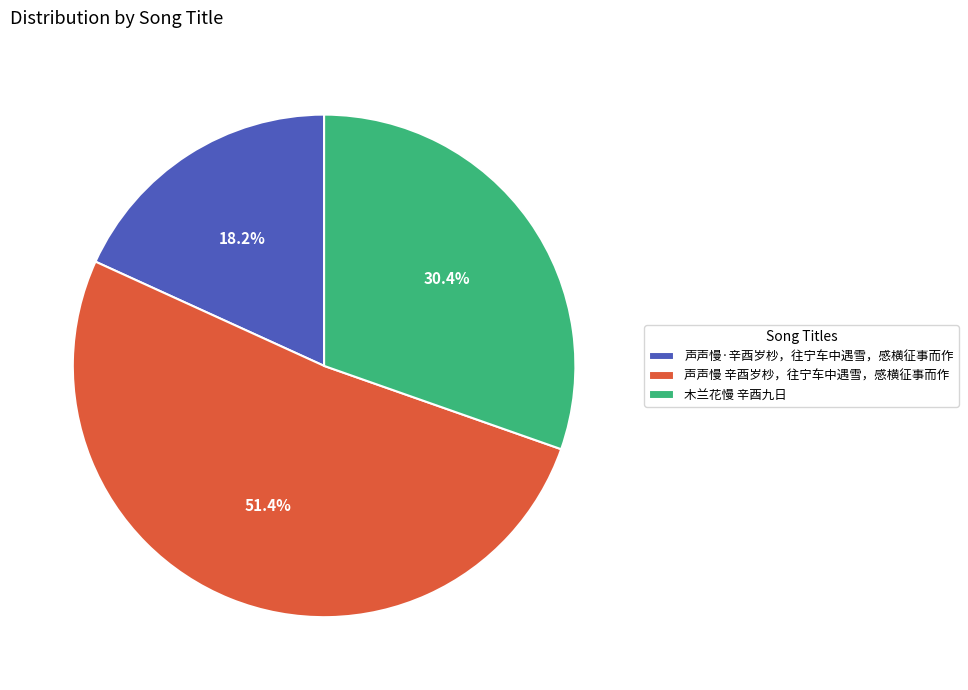

The 声声慢·辛酉岁杪，往宁车中遇雪，感横征事而作 slice represents 12% of the pie. True or false?

False